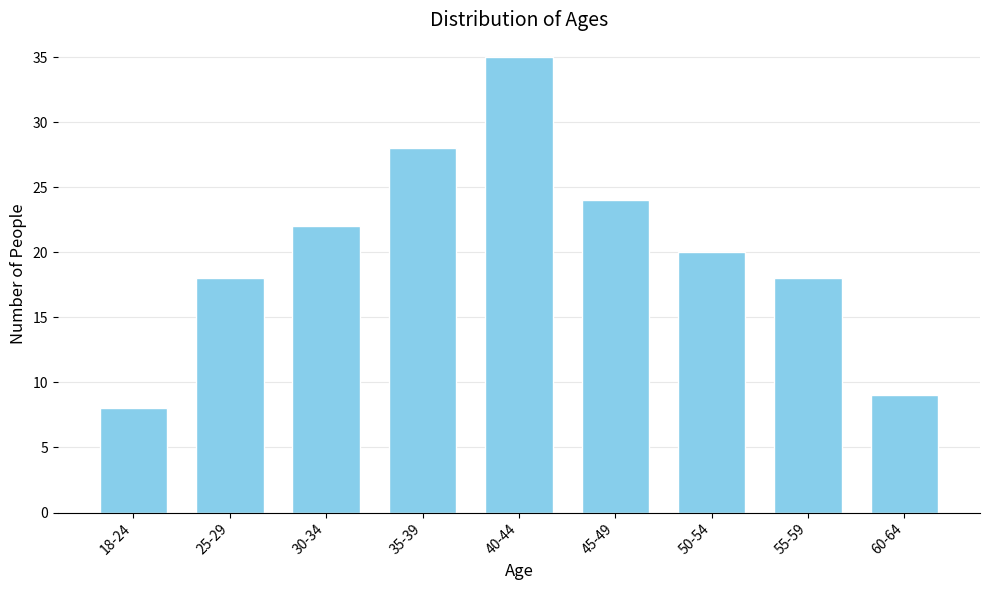

Reading left to right, extract all data points from this chart.

8	18	22	28	35	24	20	18	9